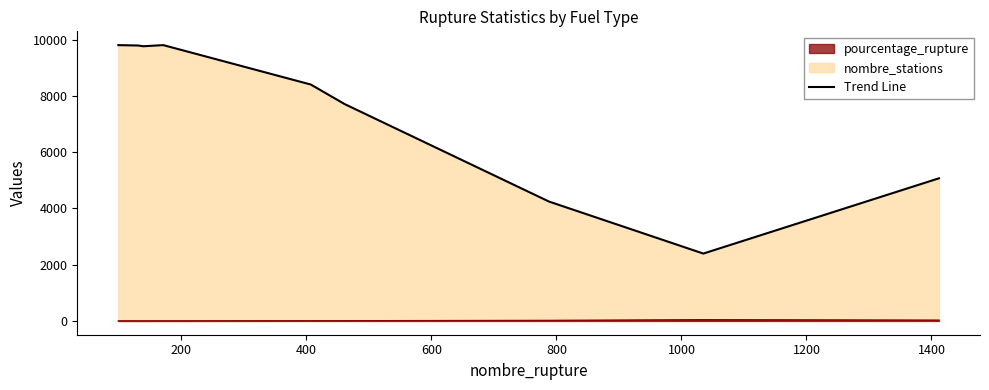

Between deux_produits and essence, which series saw the biggest shift?

nombre_stations